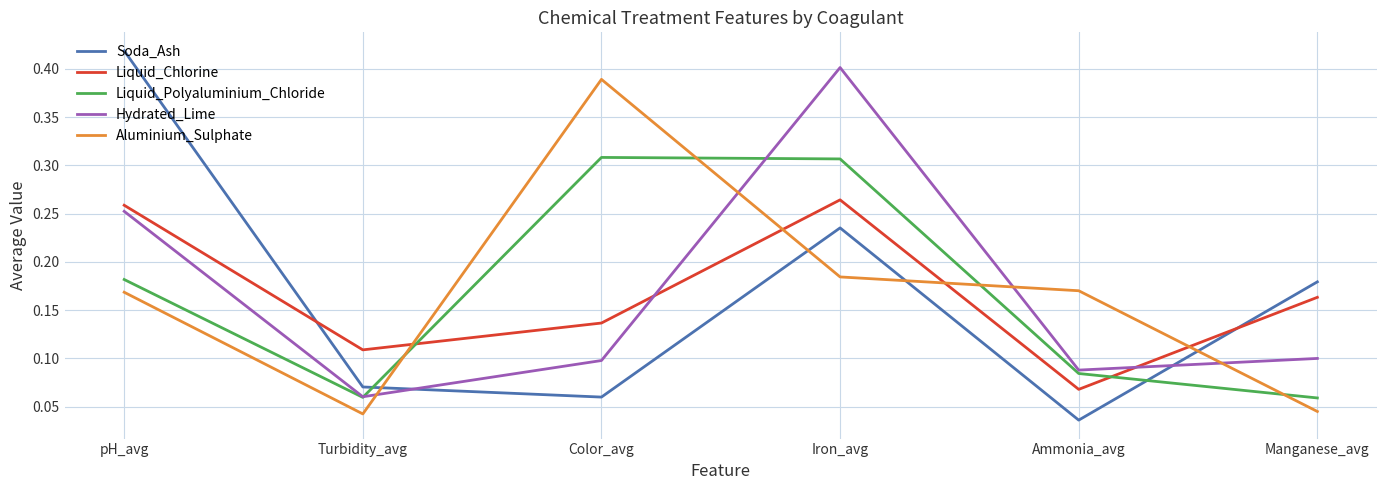

Which series has the widest spread of values?

Soda_Ash